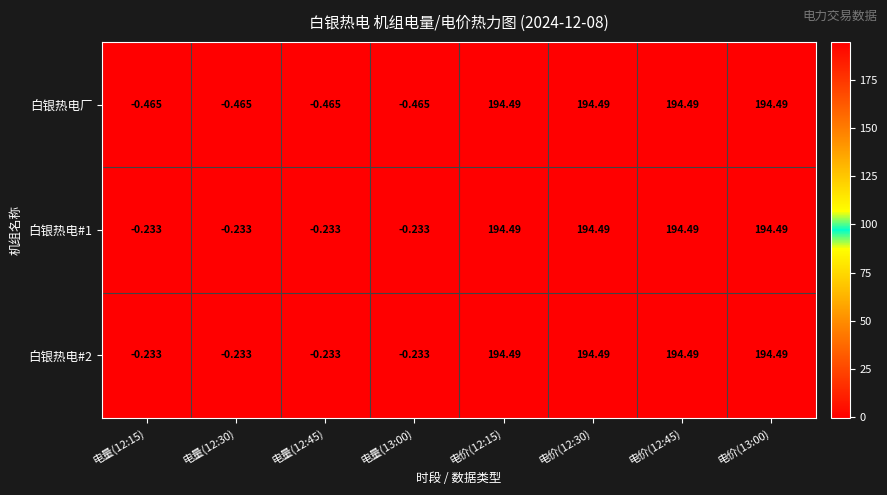

Is the value of 白银热电厂 at 电价(12:15) greater than the value of 白银热电#2 at 电量(12:30)?

Yes